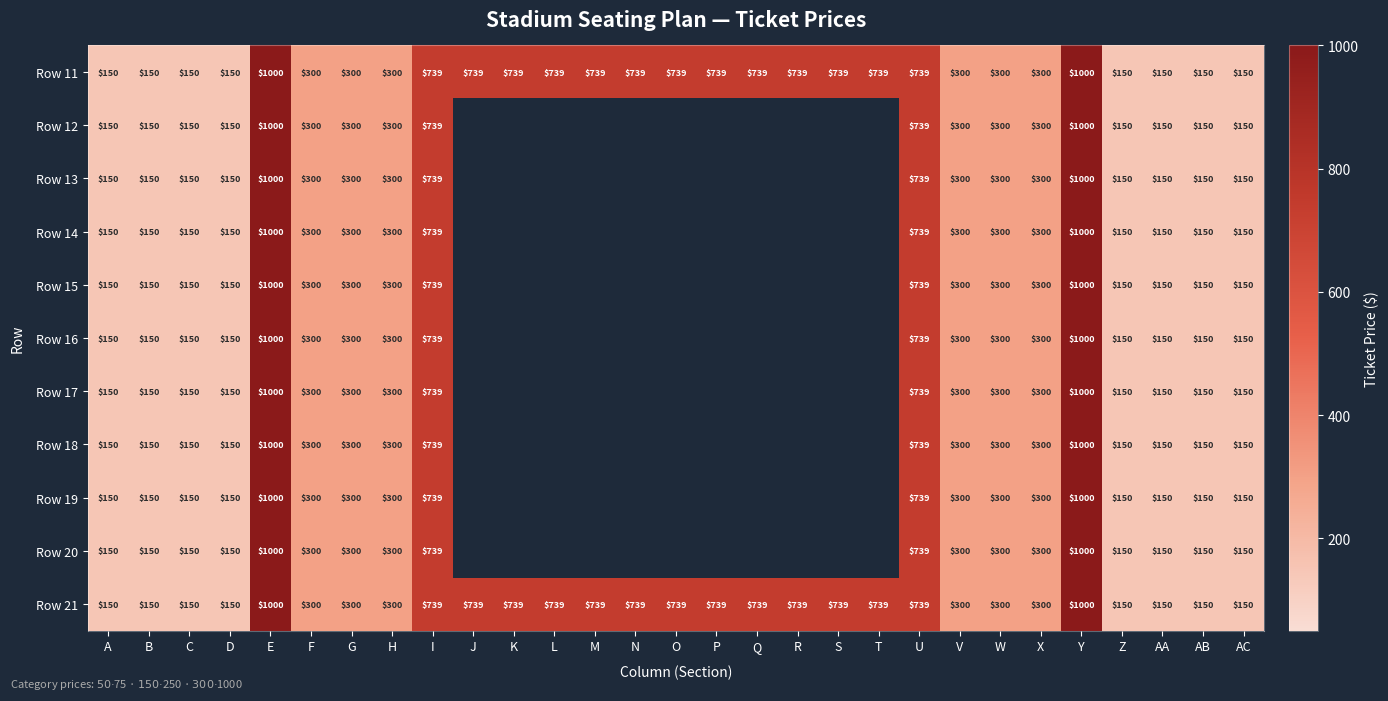

True or false: Row 21 has a value of 445.5 at W.

False